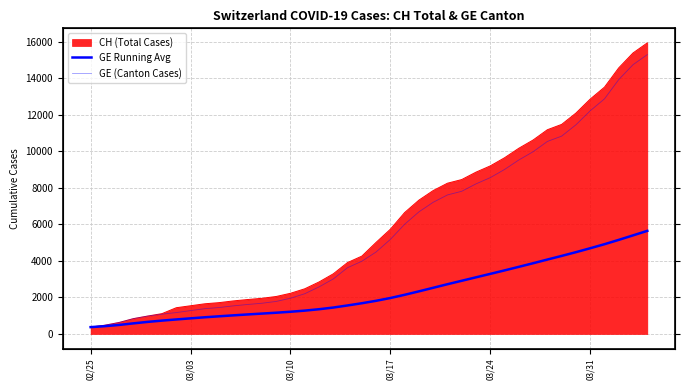

True or false: GE Running Avg and GE (Canton Cases) intersect in this chart.

False